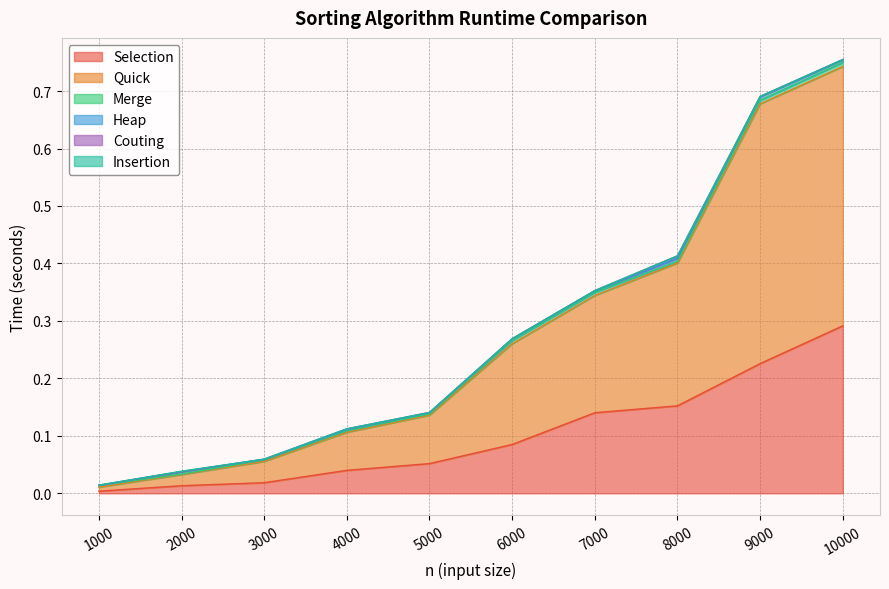

The value of Selection at 4000 is 0.1. True or false?

False